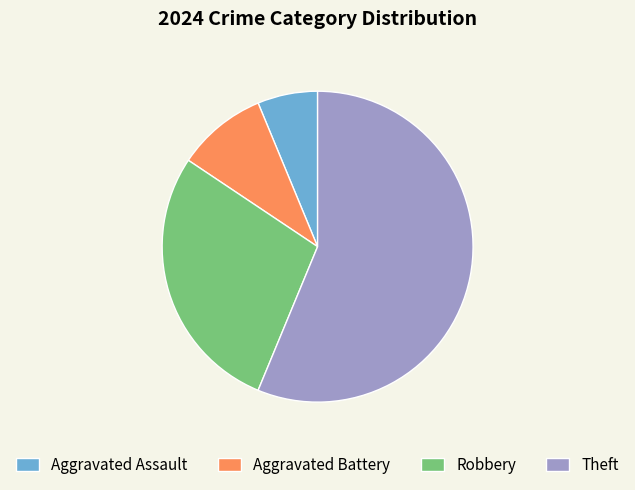

Rank the categories by value from lowest to highest.

Aggravated Assault, Aggravated Battery, Robbery, Theft